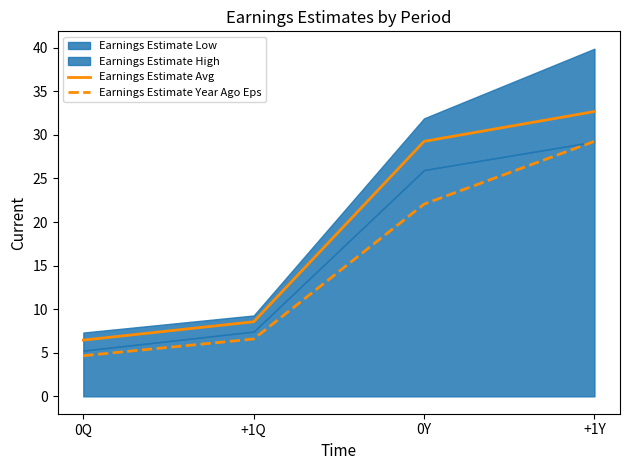

The Earnings Estimate Year Ago Eps series shows 7.5 at 0Q. True or false?

False